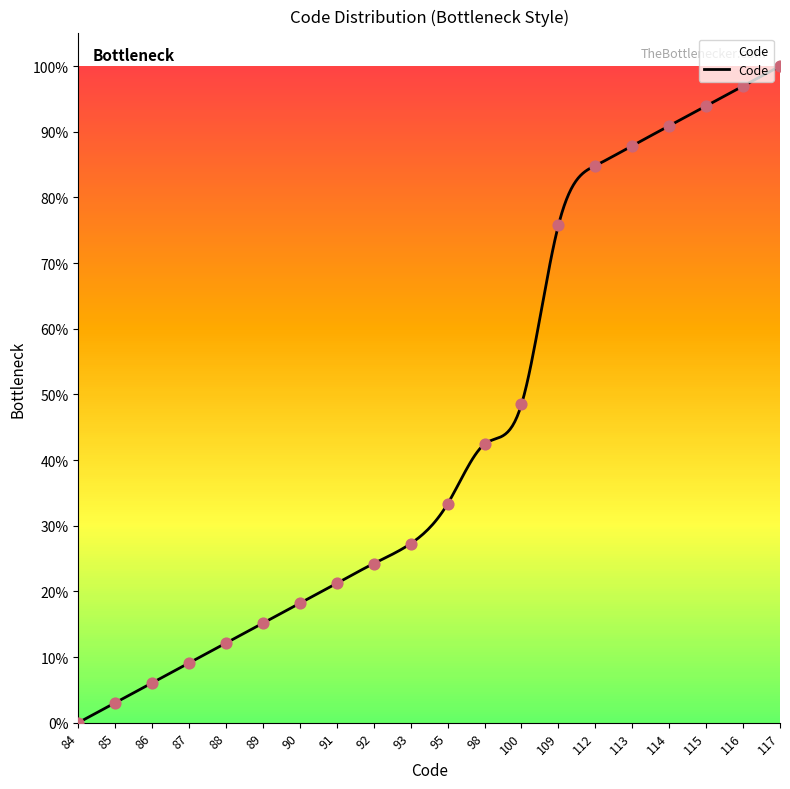

Approximately how many times larger is the value at 114 compared to 89?

6.0